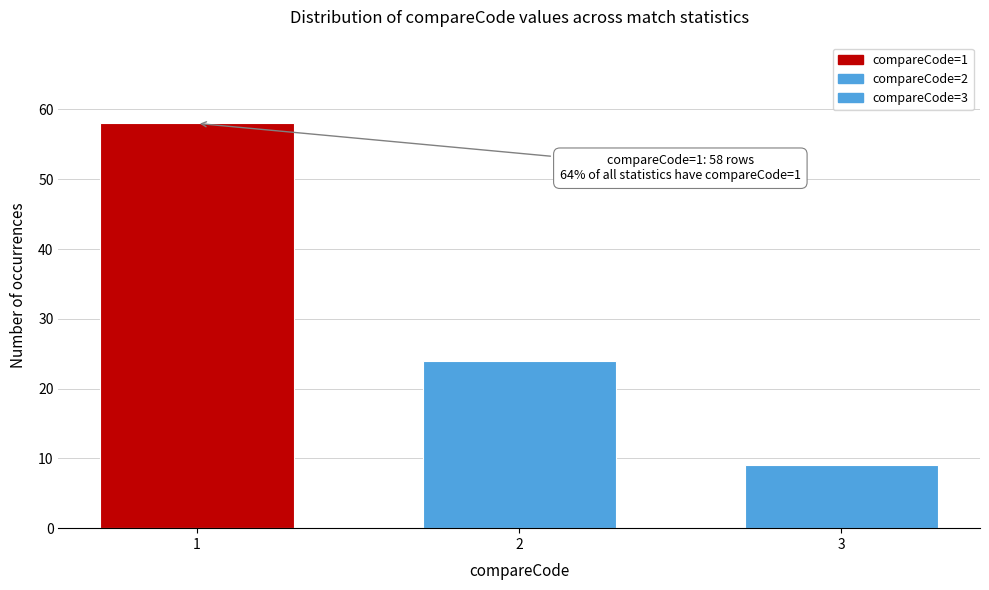

Reading right to left, transcribe all the data shown in this chart.

3=9	2=24	1=58